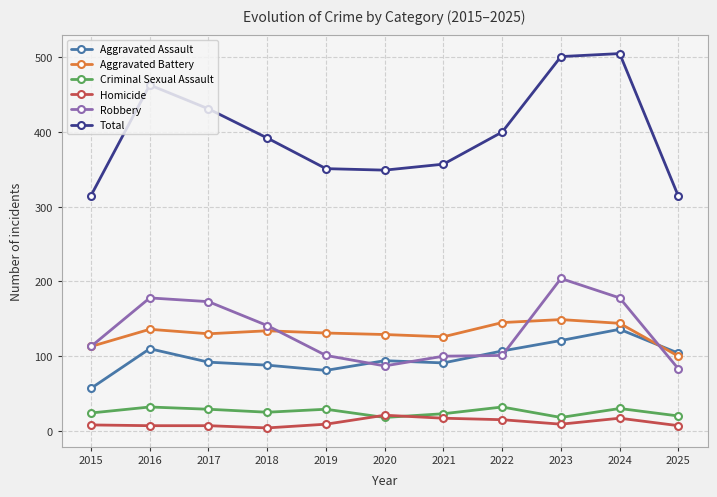

True or false: Criminal Sexual Assault and Aggravated Battery intersect in this chart.

False